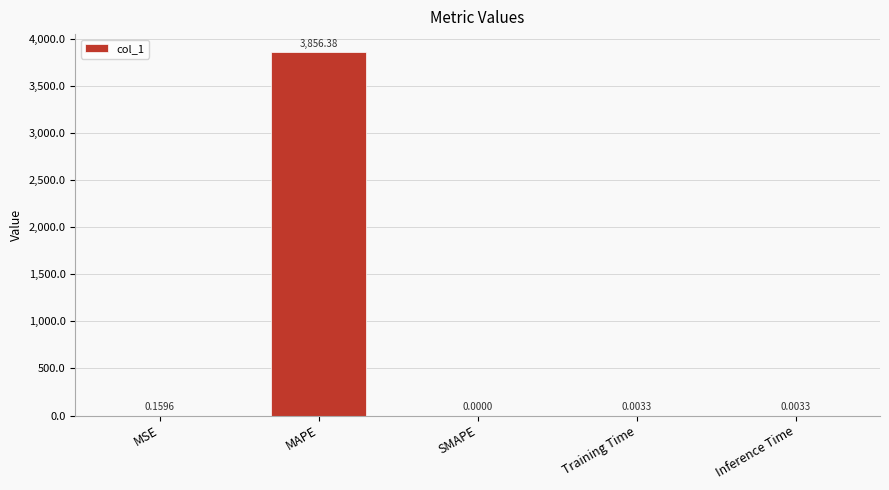

What is the sum of the values at MAPE and MSE?

3856.5